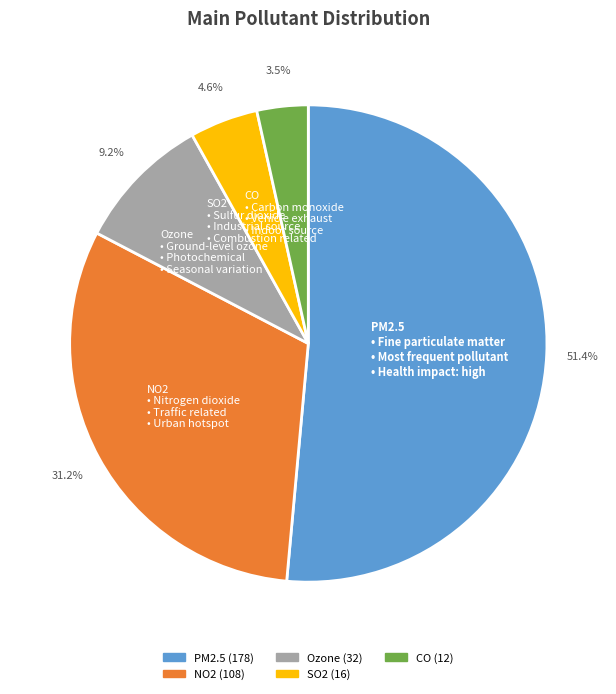

Which category has the smallest portion of the pie?

CO